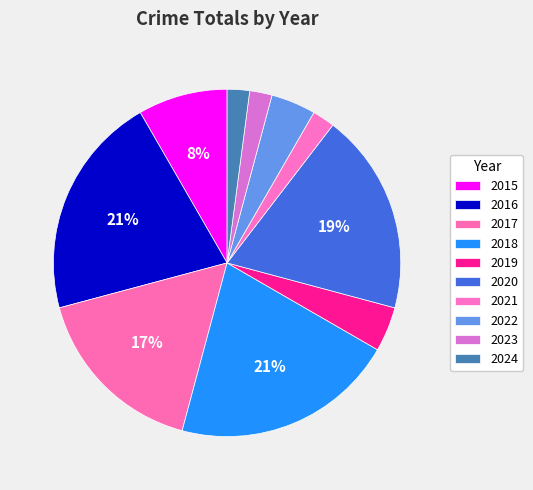

Which has a higher value, 2015 or 2020?

2020